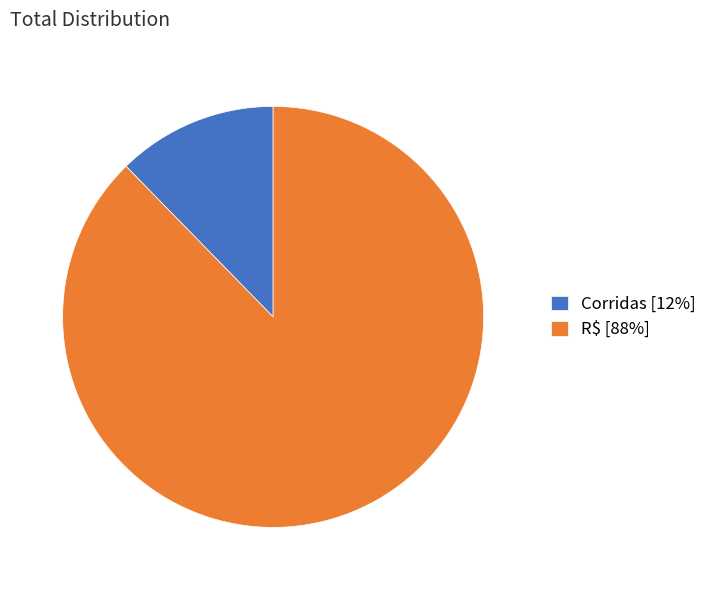

Is there a majority slice in this chart?

Yes